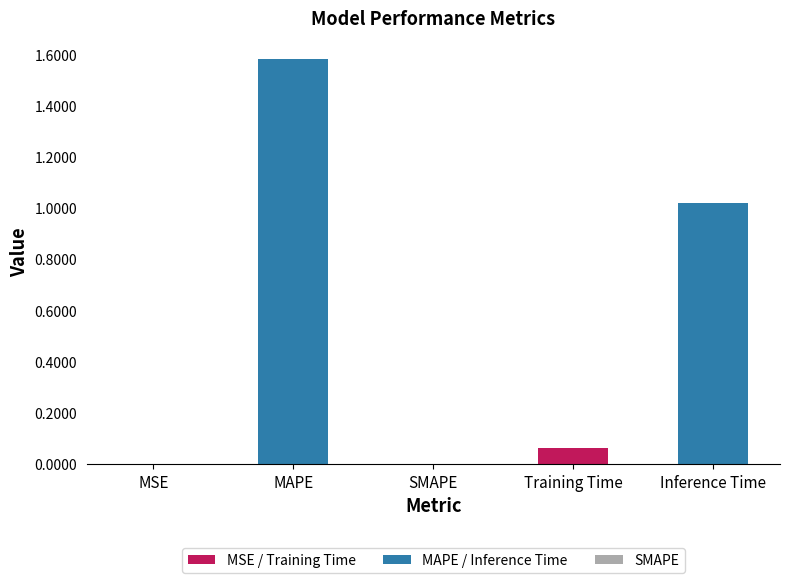

List the labels in order of value, largest first.

MAPE, Inference Time, Training Time, MSE, SMAPE